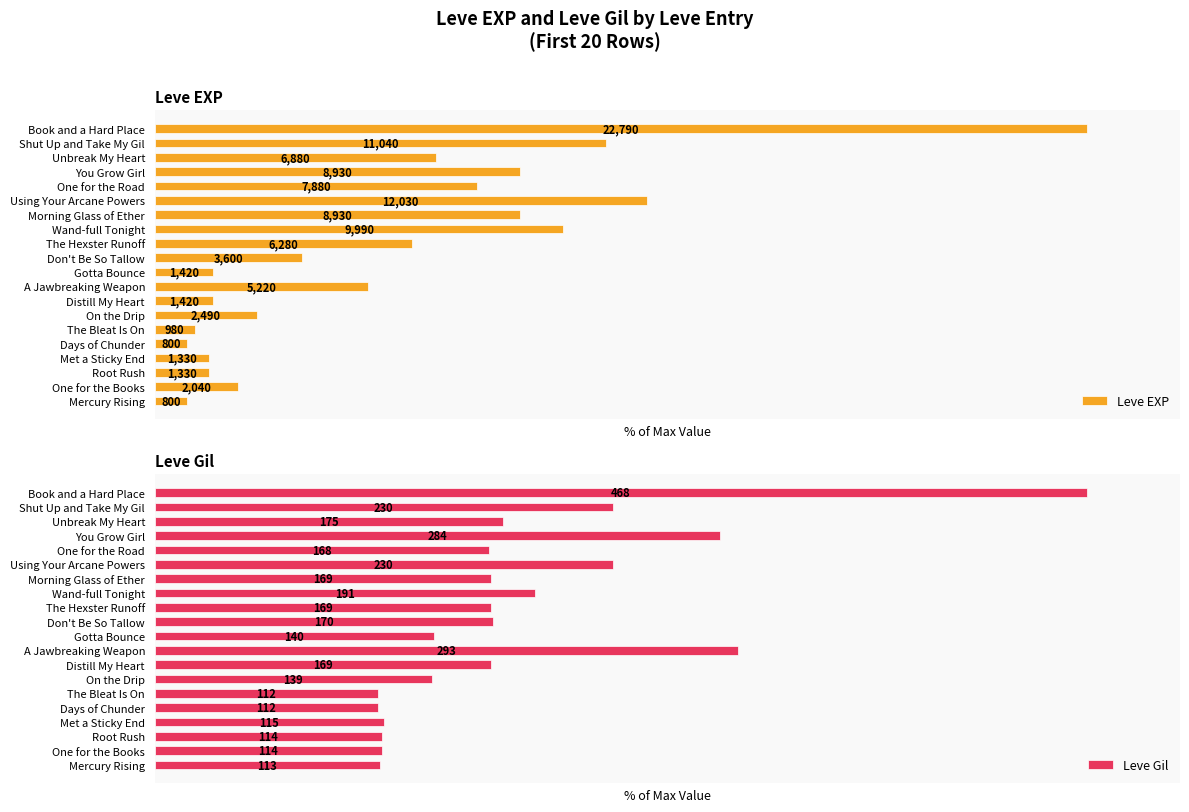

Is it true that Leve EXP equals 39.7 at Unbreak My Heart?

False